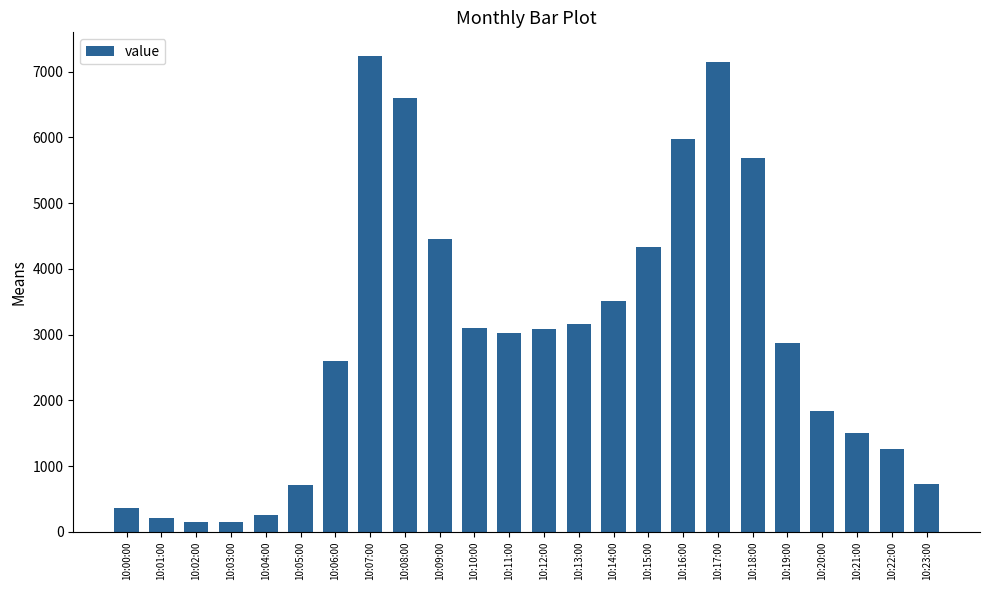

What is the change in value from 10:03:00 to 10:22:00?

+1108